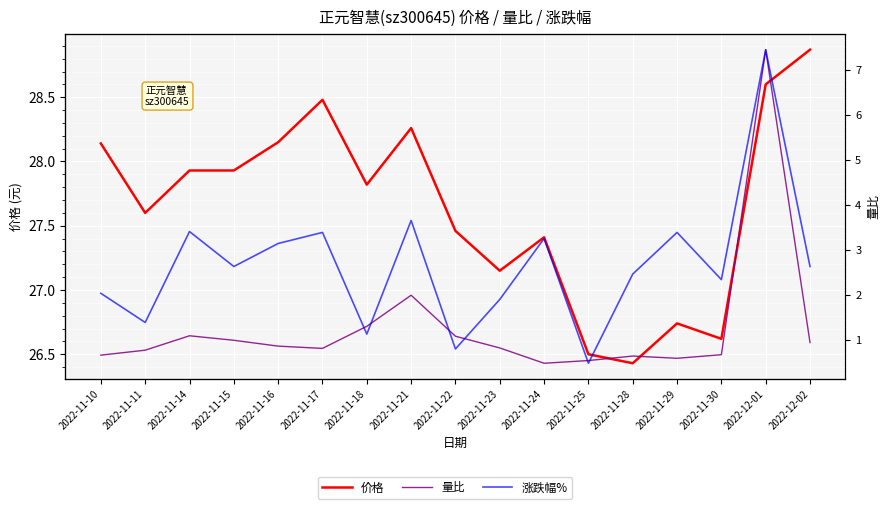

True or false: 价格 and 量比 intersect in this chart.

False